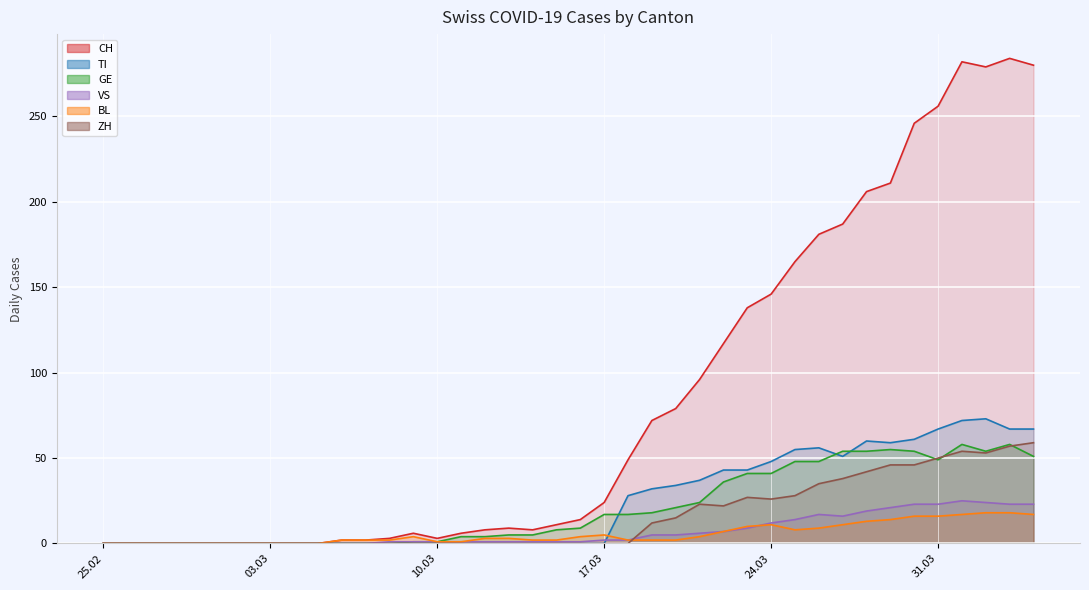

What position from the right is 2020-03-01?

35